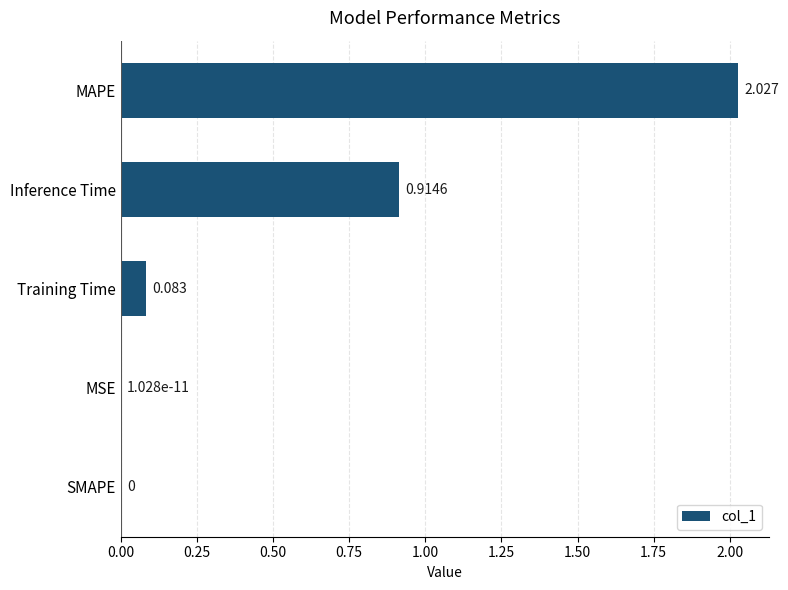

How many data points are above 0?

4